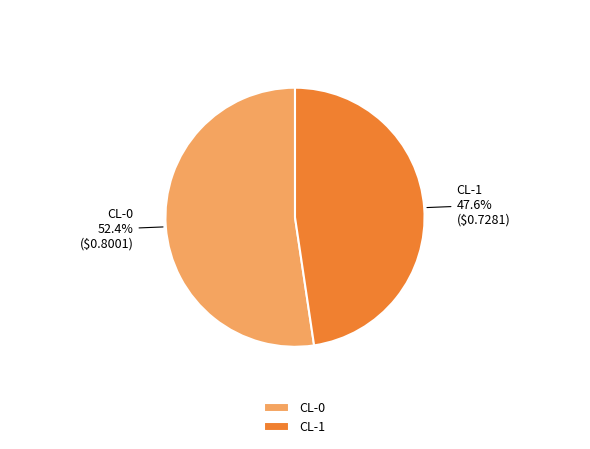

To the nearest percent, what percentage of the pie is CL-1?

48%